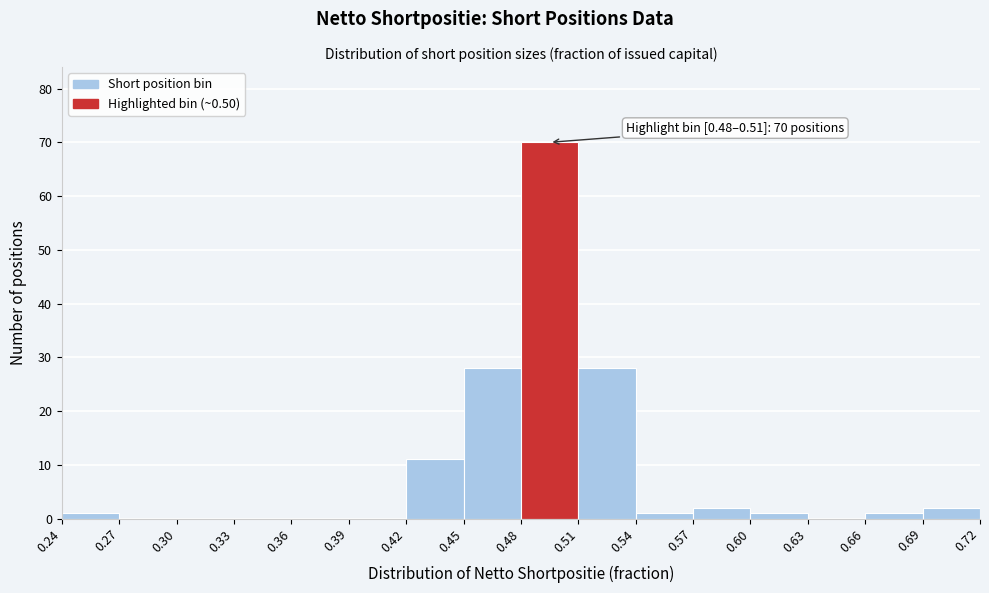

Over which range of the x-axis is the bar tallest?

0.48 to 0.51